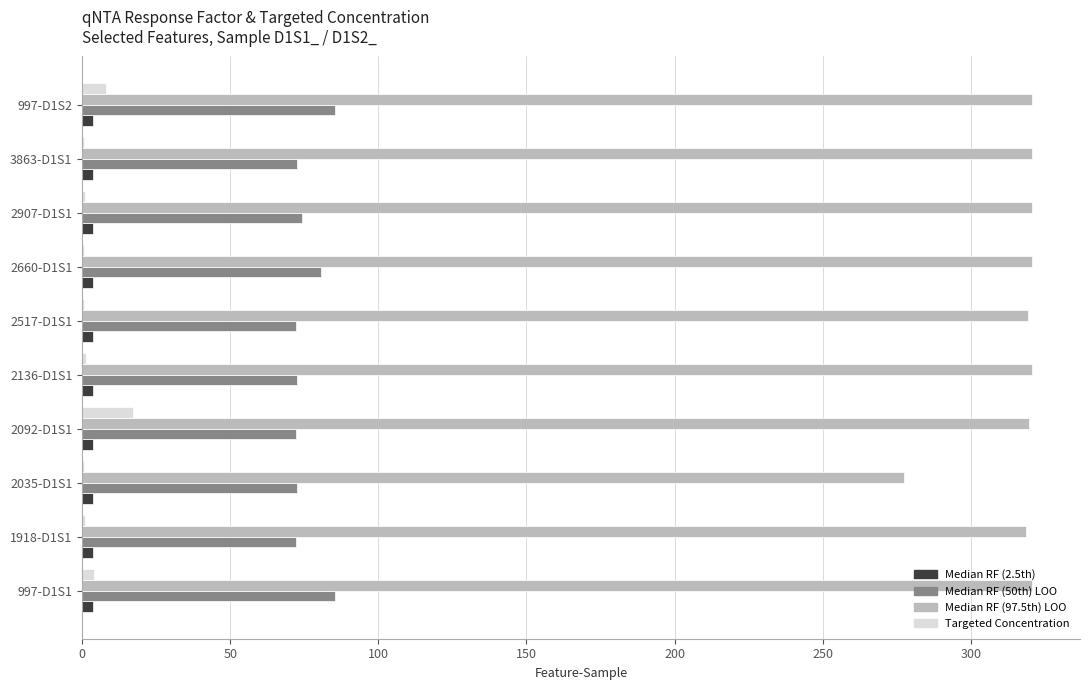

Which series has the largest total across all categories?

Median RF (97.5th) LOO